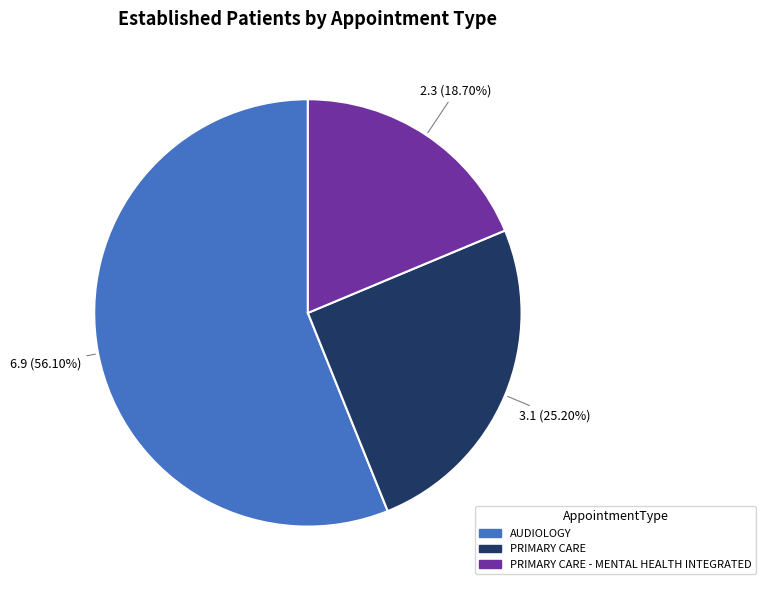

Does any single category account for the majority?

Yes